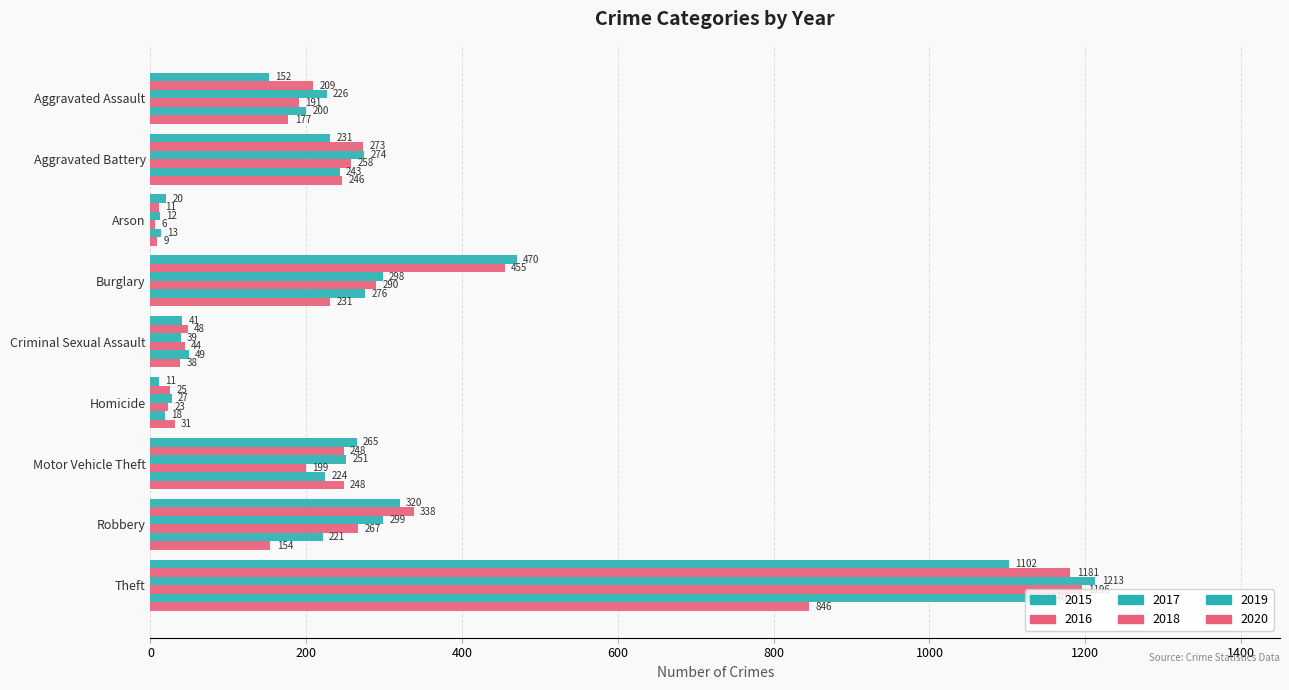

How many values in the 2016 series are below 248?

4